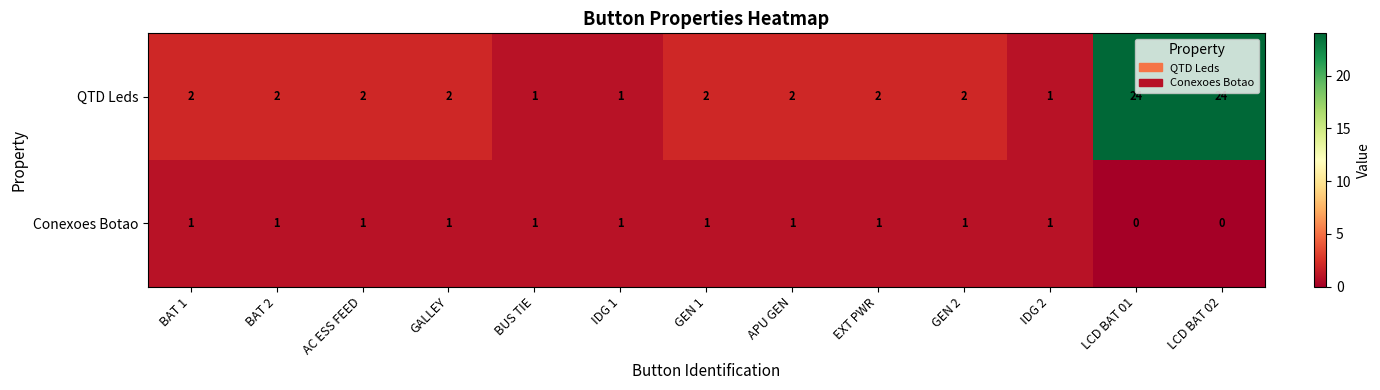

What is the sum of all QTD Leds values?

67